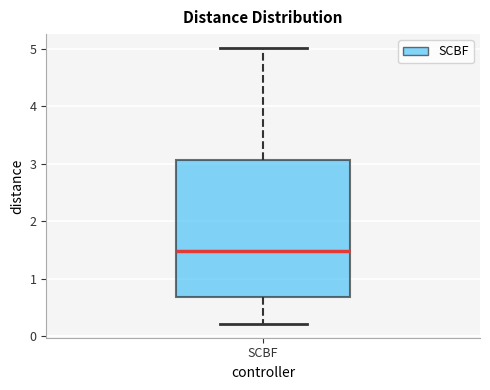

Read this box plot against the y-axis: the position of the median line, the range covered by the box, and the ends of both whiskers. The values are not printed on the chart, so give them approximately, as read against the axis.

median 1.5, box 0.7 to 3.1, whiskers 0.2 to 5.0